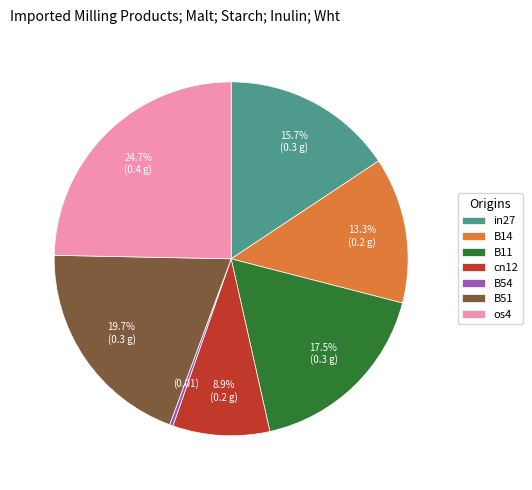

How much of the chart is everything except cn12?

91.1%